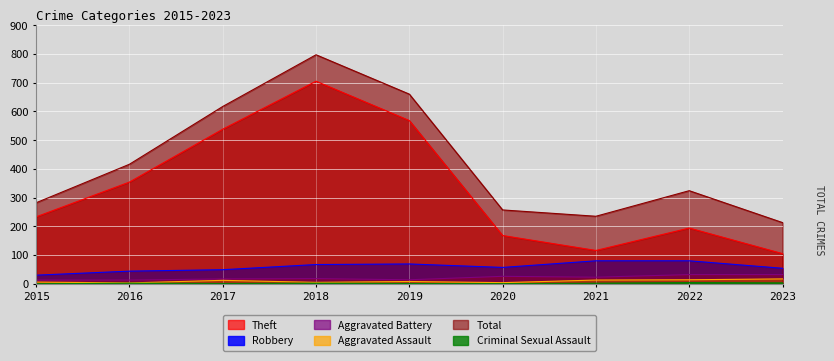

What is the total value across all series at 2022?

648